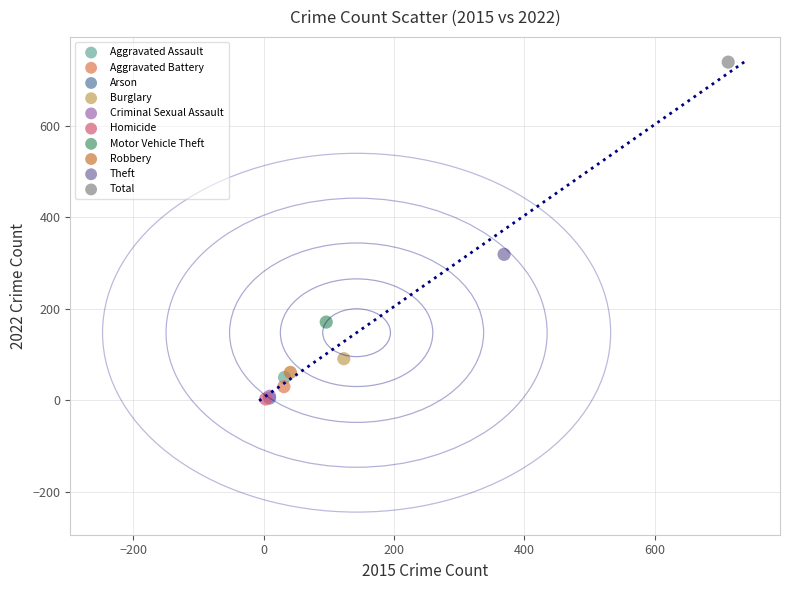

What are all the series names shown in the legend?

Aggravated Assault, Aggravated Battery, Arson, Burglary, Criminal Sexual Assault, Homicide, Motor Vehicle Theft, Robbery, Theft, Total